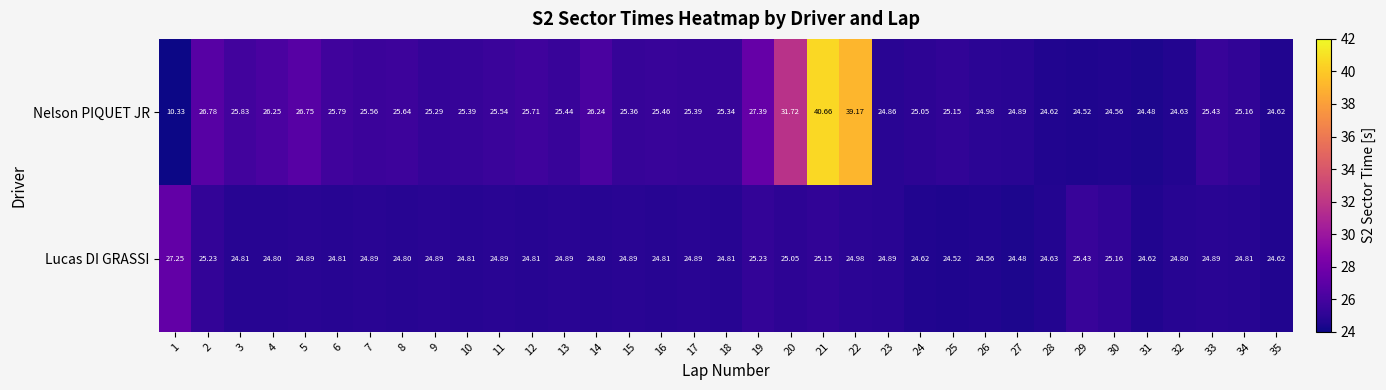

Rank the series at 20 from highest to lowest value.

Nelson PIQUET JR, Lucas DI GRASSI